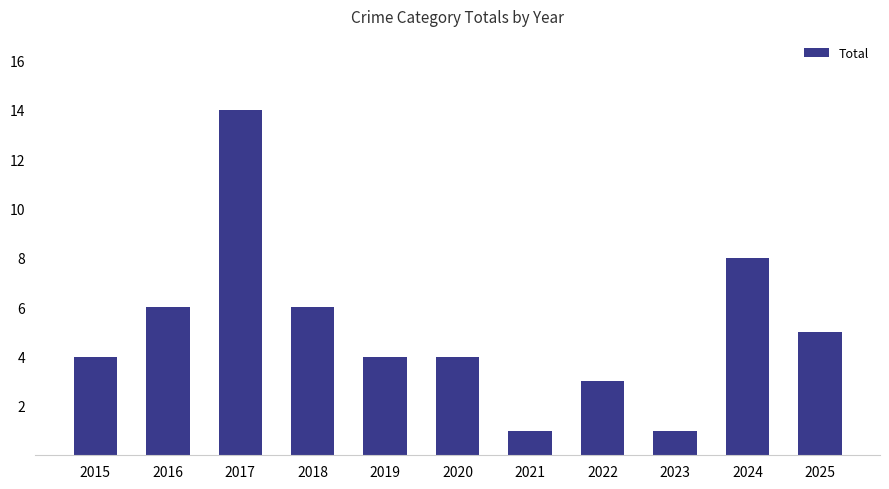

How many categories are shown in the chart?

11